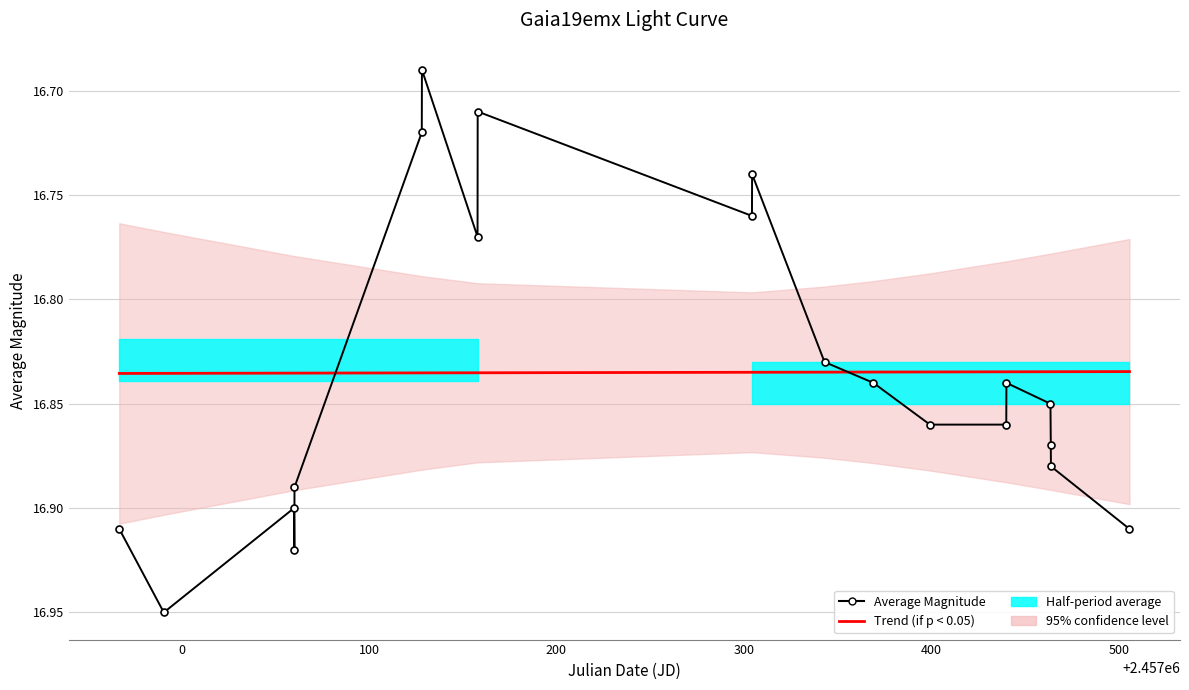

Reading left to right, what are all the values shown in this chart?

Trend (if p < 0.05): 16.8	16.8	16.8	16.8	16.8	16.8	16.8	16.8	16.8	16.8	16.8	16.8	16.8	16.8	16.8	16.8	16.8	16.8	16.8	16.8
Average Magnitude: 16.9	16.9	16.9	16.9	16.9	16.7	16.7	16.8	16.7	16.8	16.7	16.8	16.8	16.9	16.9	16.8	16.9	16.9	16.9	16.9